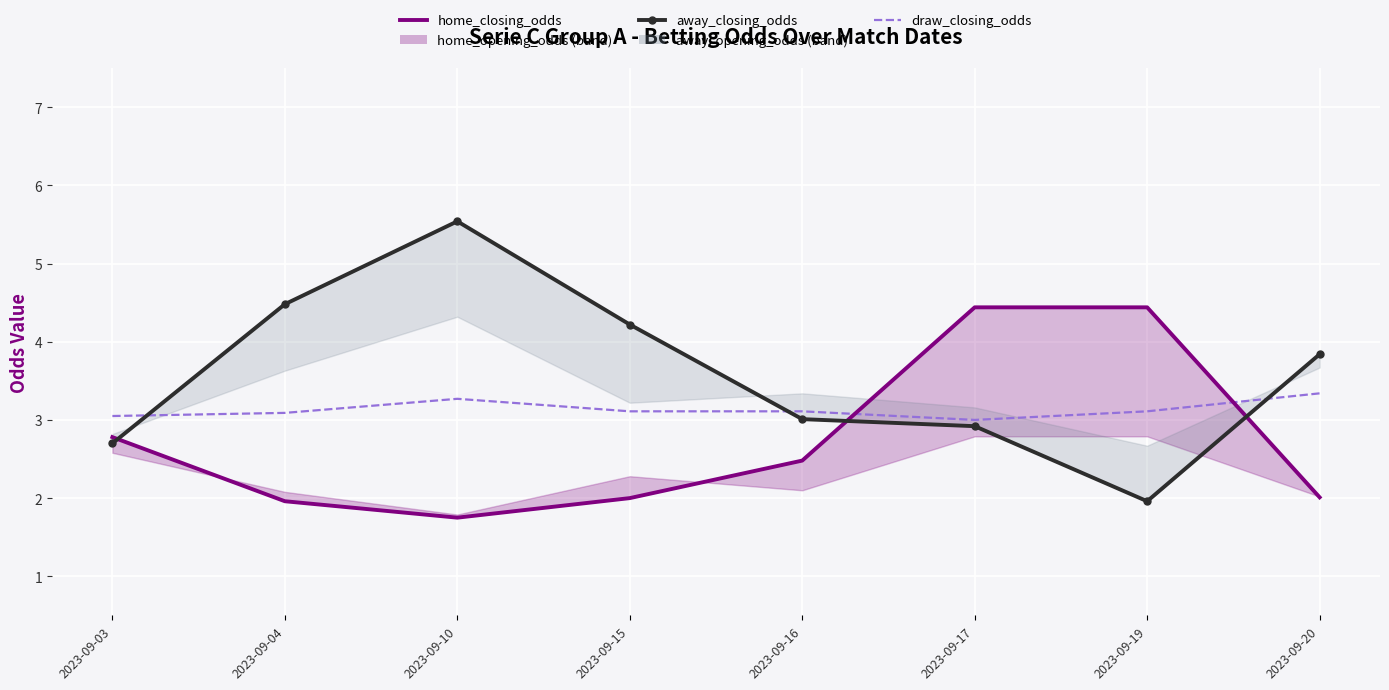

Rank the series by their average value, from highest to lowest.

away_closing_odds, draw_closing_odds, home_closing_odds